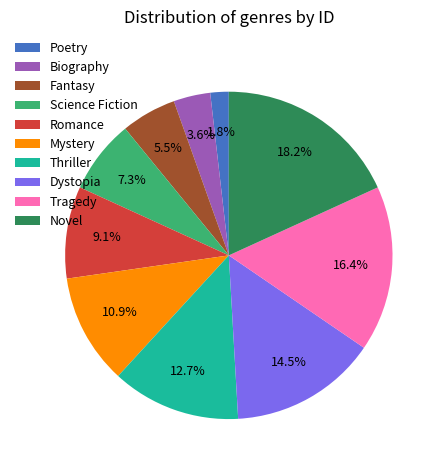

To the nearest percent, what is the difference between the Fantasy and Tragedy slice percentages?

11%